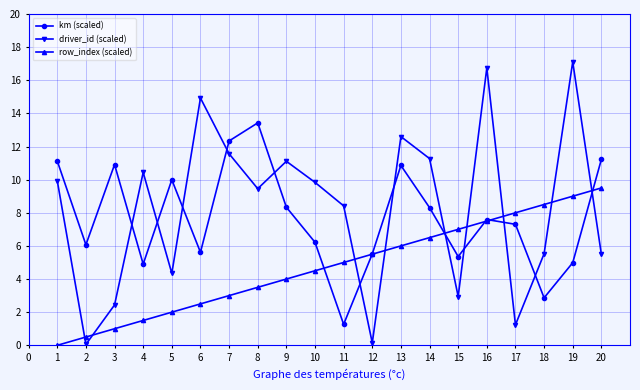

Is the value of row_index (scaled) at 10 greater than the value of km (scaled) at 17?

No